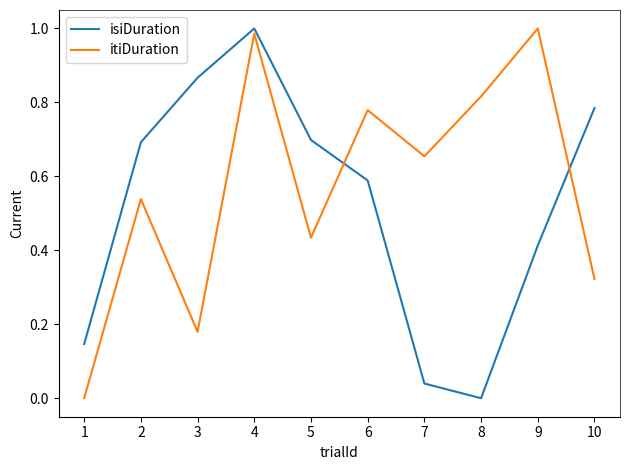

At which category is the sum across all series the highest?

4